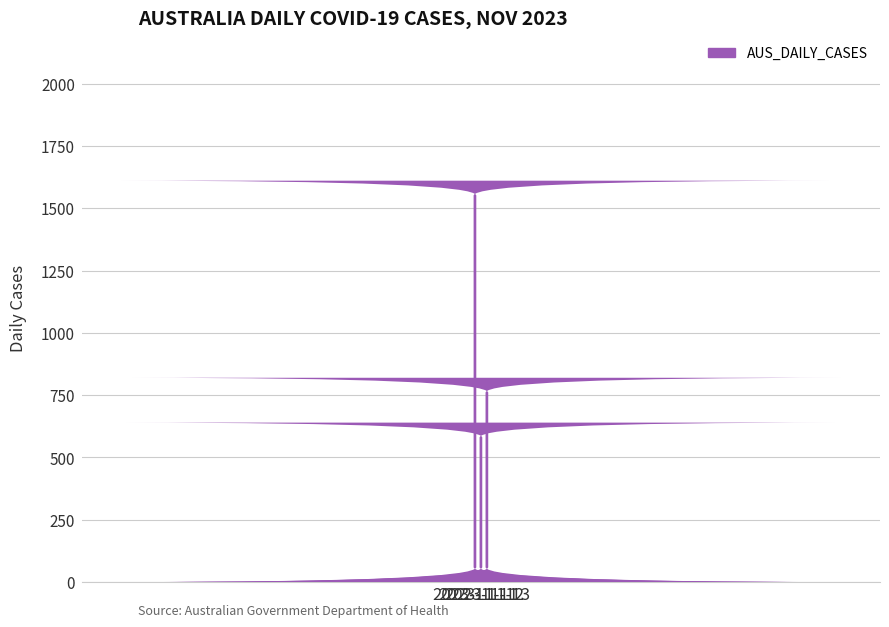

What is the difference between the values at 2023-11-11 and 2023-11-13?

791